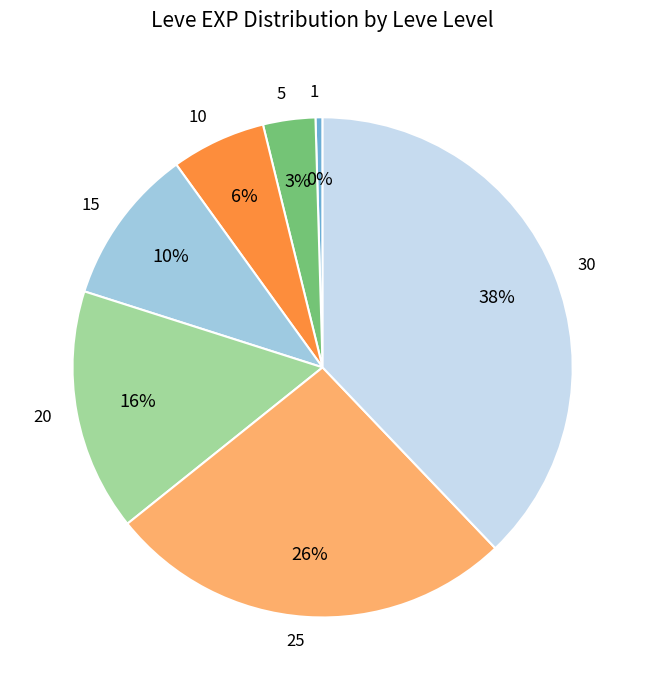

Approximately how many times larger is the value at 15 compared to 30?

0.3